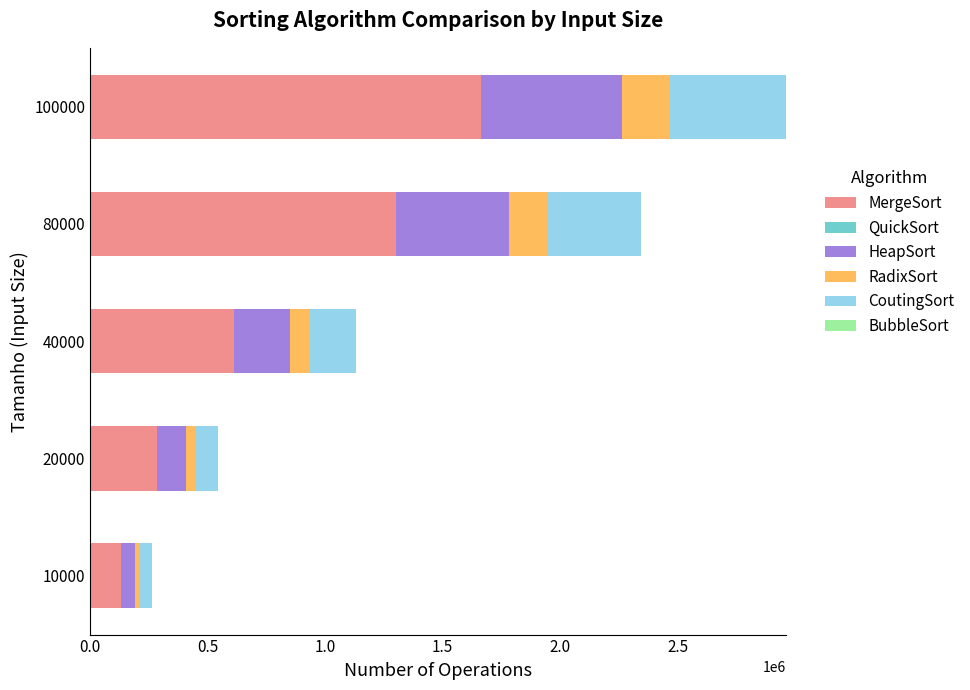

At which category is the sum across all series the highest?

100000